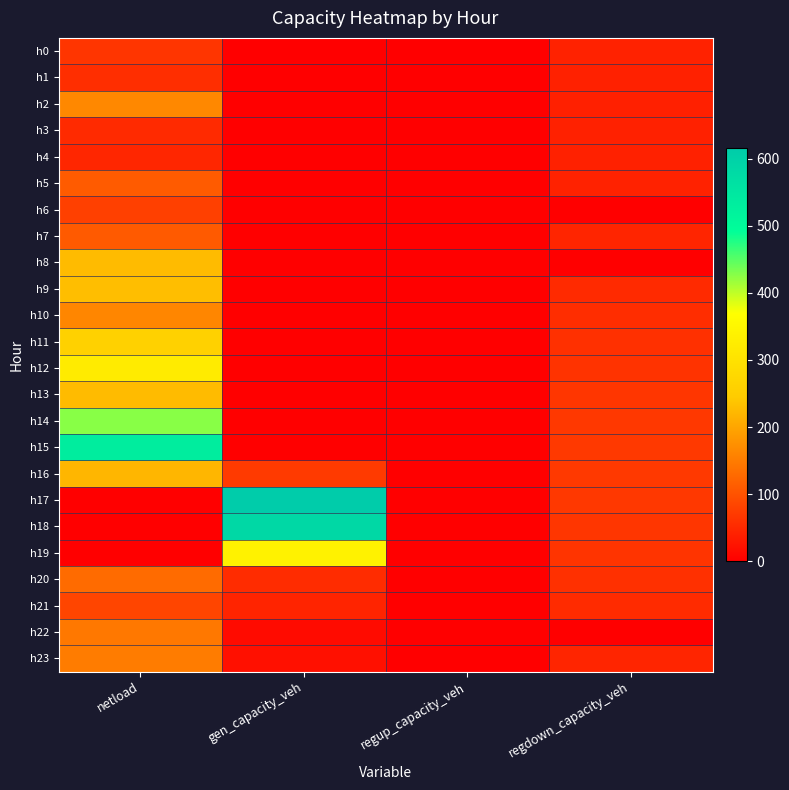

Reading right to left, transcribe all the data shown in this chart.

h0: regdown_capacity_veh=43.2	regup_capacity_veh=0.0	gen_capacity_veh=0.0	netload=65.4
h1: regdown_capacity_veh=41.6	regup_capacity_veh=0.0	gen_capacity_veh=0.0	netload=57.6
h2: regdown_capacity_veh=40.9	regup_capacity_veh=0.0	gen_capacity_veh=0.0	netload=165.8
h3: regdown_capacity_veh=41.0	regup_capacity_veh=0.0	gen_capacity_veh=0.0	netload=52.4
h4: regdown_capacity_veh=41.8	regup_capacity_veh=0.0	gen_capacity_veh=0.0	netload=47.0
h5: regdown_capacity_veh=42.6	regup_capacity_veh=0.0	gen_capacity_veh=0.0	netload=111.7
h6: regdown_capacity_veh=0.0	regup_capacity_veh=0.0	gen_capacity_veh=0.0	netload=78.7
h7: regdown_capacity_veh=45.8	regup_capacity_veh=0.0	gen_capacity_veh=0.0	netload=109.8
h8: regdown_capacity_veh=0.0	regup_capacity_veh=0.0	gen_capacity_veh=0.0	netload=226.4
h9: regdown_capacity_veh=51.8	regup_capacity_veh=0.0	gen_capacity_veh=0.0	netload=230.6
h10: regdown_capacity_veh=55.4	regup_capacity_veh=0.0	gen_capacity_veh=0.0	netload=162.4
h11: regdown_capacity_veh=59.5	regup_capacity_veh=0.0	gen_capacity_veh=0.0	netload=260.6
h12: regdown_capacity_veh=63.4	regup_capacity_veh=0.0	gen_capacity_veh=0.0	netload=321.8
h13: regdown_capacity_veh=66.5	regup_capacity_veh=0.0	gen_capacity_veh=0.0	netload=226.2
h14: regdown_capacity_veh=69.0	regup_capacity_veh=0.0	gen_capacity_veh=0.0	netload=426.5
h15: regdown_capacity_veh=70.5	regup_capacity_veh=0.0	gen_capacity_veh=0.0	netload=534.1
h16: regdown_capacity_veh=70.7	regup_capacity_veh=0.0	gen_capacity_veh=71.3	netload=220.3
h17: regdown_capacity_veh=69.2	regup_capacity_veh=0.0	gen_capacity_veh=615.7	netload=0.0
h18: regdown_capacity_veh=67.1	regup_capacity_veh=0.0	gen_capacity_veh=584.0	netload=0.0
h19: regdown_capacity_veh=64.2	regup_capacity_veh=0.0	gen_capacity_veh=339.2	netload=0.0
h20: regdown_capacity_veh=59.5	regup_capacity_veh=0.0	gen_capacity_veh=54.2	netload=130.6
h21: regdown_capacity_veh=54.1	regup_capacity_veh=0.0	gen_capacity_veh=45.2	netload=84.4
h22: regdown_capacity_veh=0.0	regup_capacity_veh=0.0	gen_capacity_veh=14.7	netload=146.3
h23: regdown_capacity_veh=46.6	regup_capacity_veh=0.0	gen_capacity_veh=21.5	netload=150.9